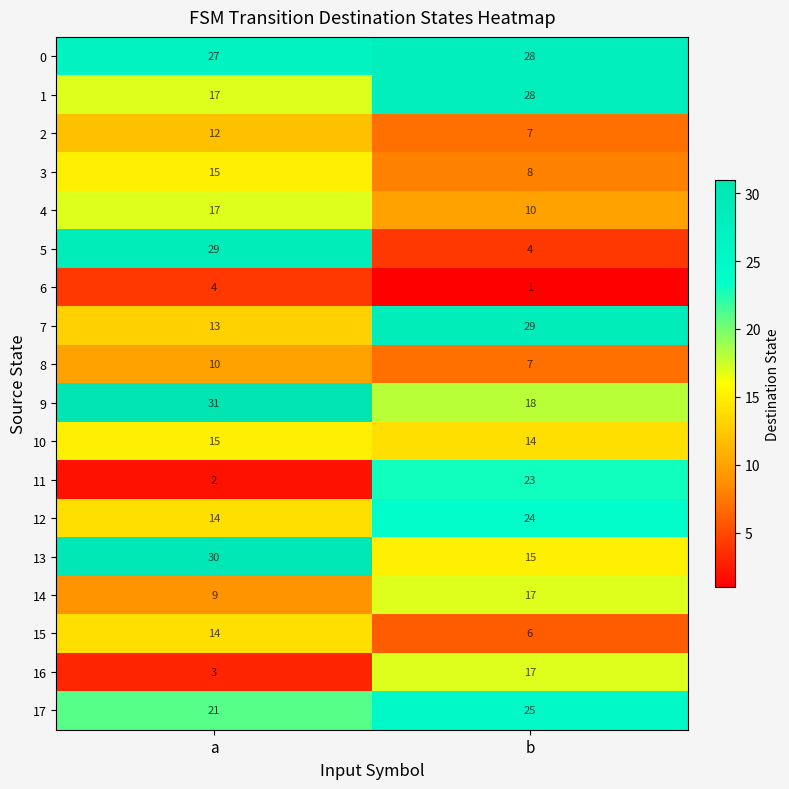

Is the value of 1 at a greater than the value of 9 at b?

No